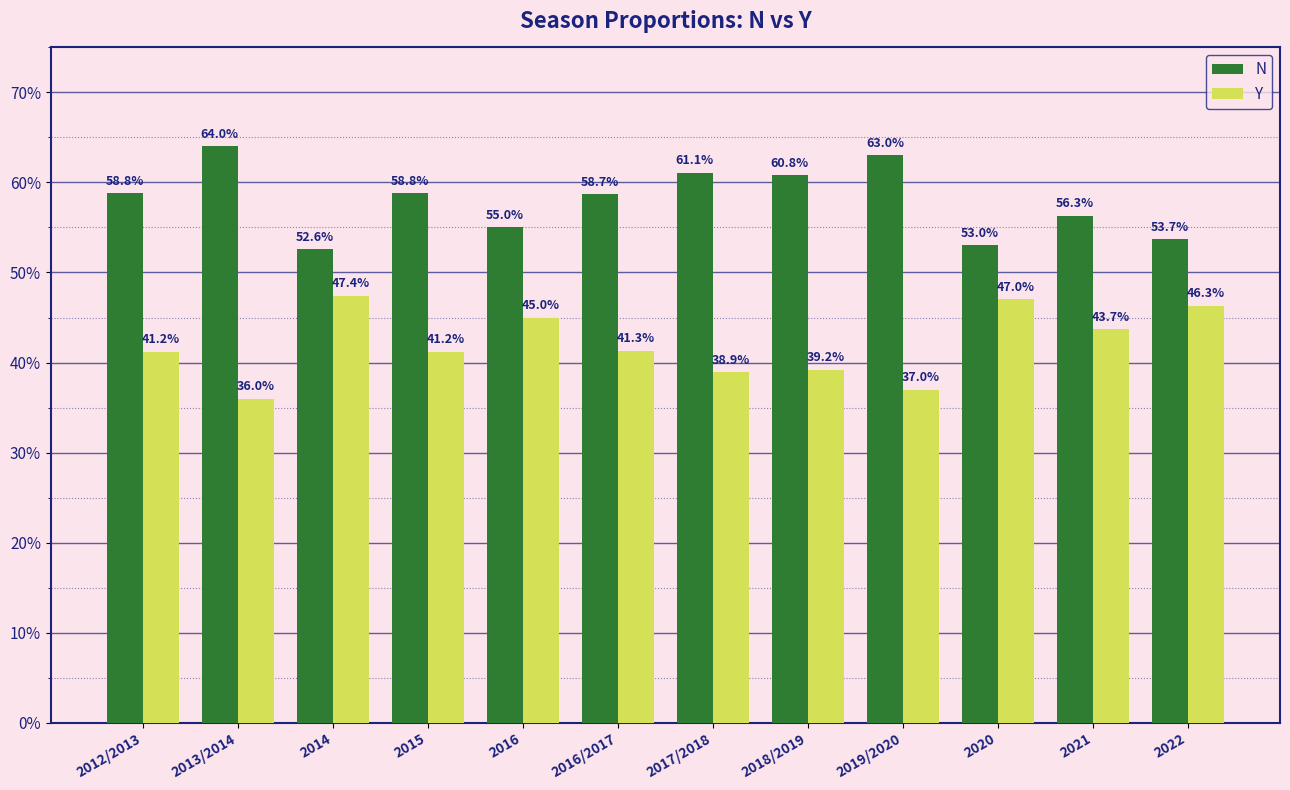

What are all the series names shown in the legend?

N, Y